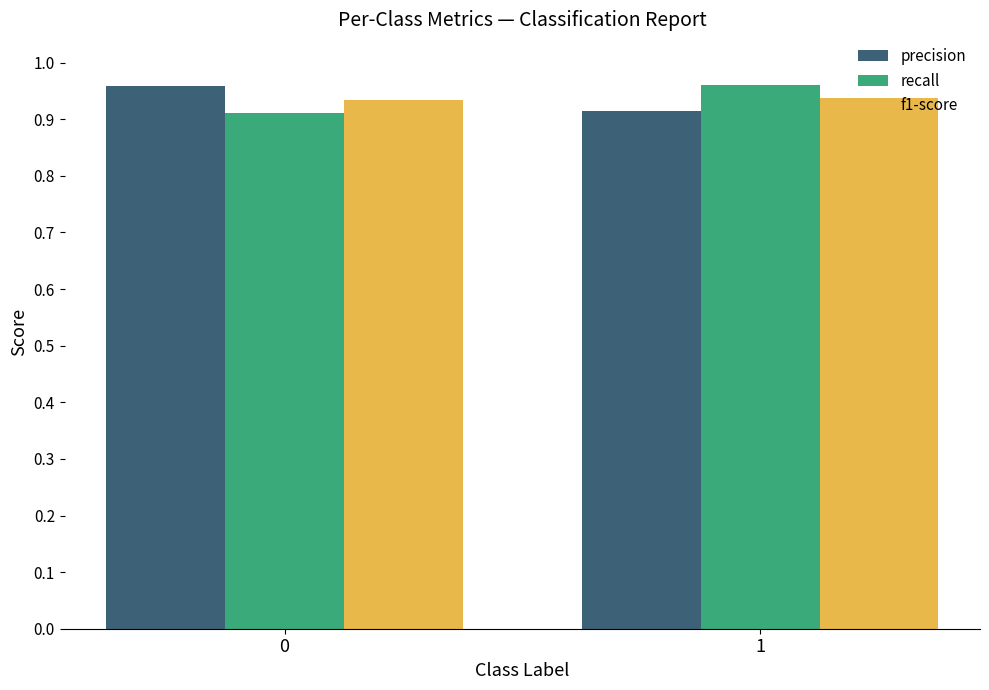

Rank the series at 0 from highest to lowest value.

precision, f1-score, recall